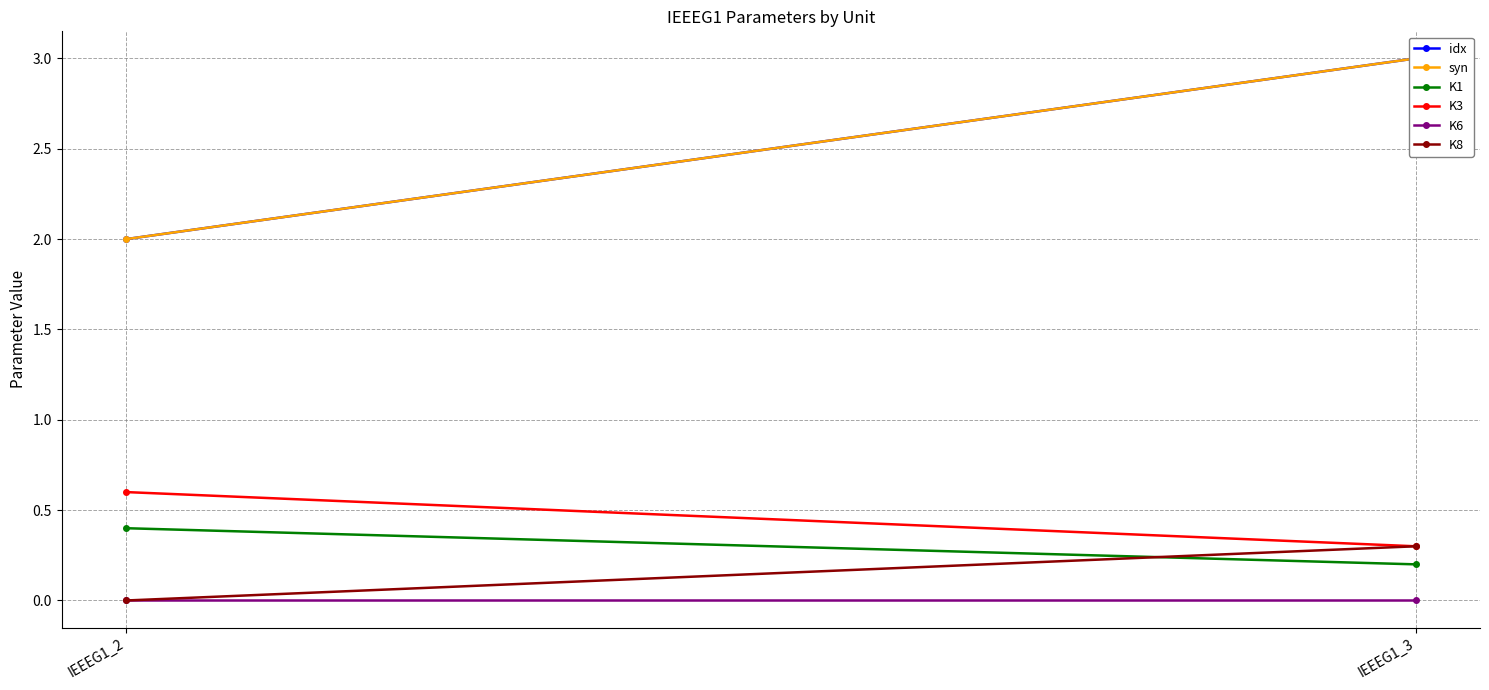

At which label is syn closest to 2?

IEEEG1_2